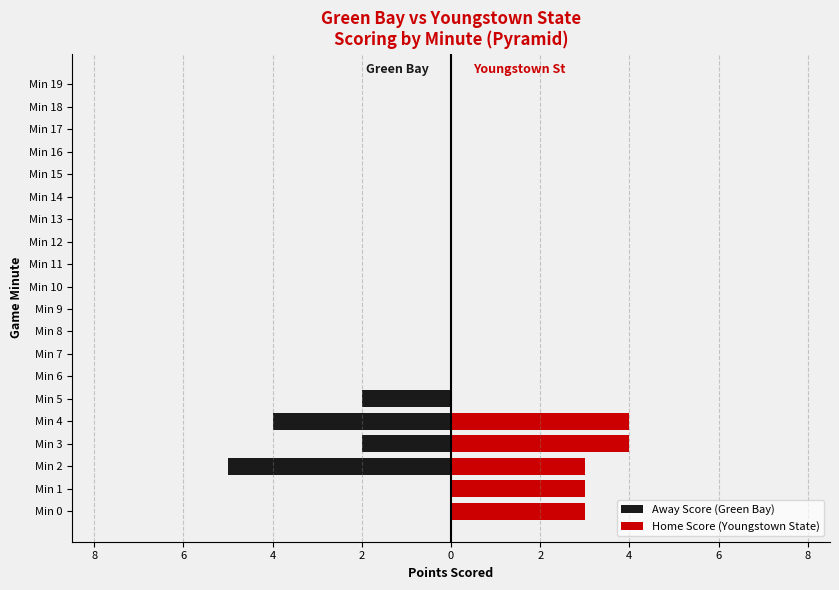

What is the label of the 1st bar from the right?

19